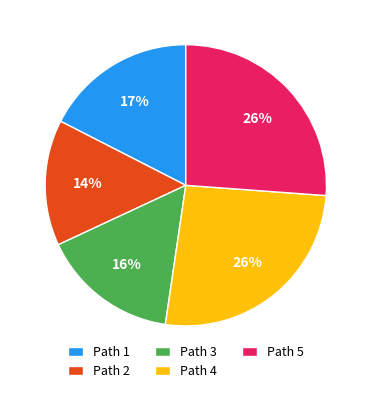

What is the smallest slice in the pie chart?

Path 2